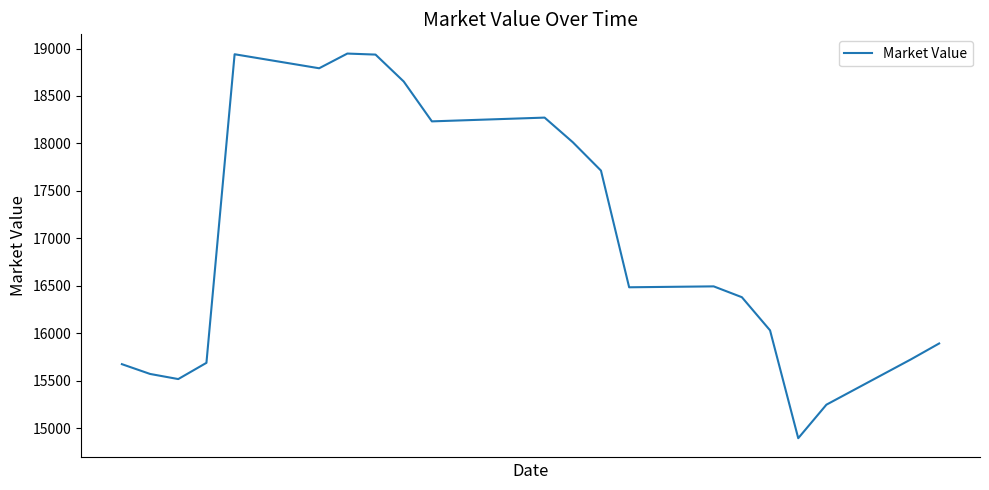

What is the minimum value shown in the chart?

14896.2